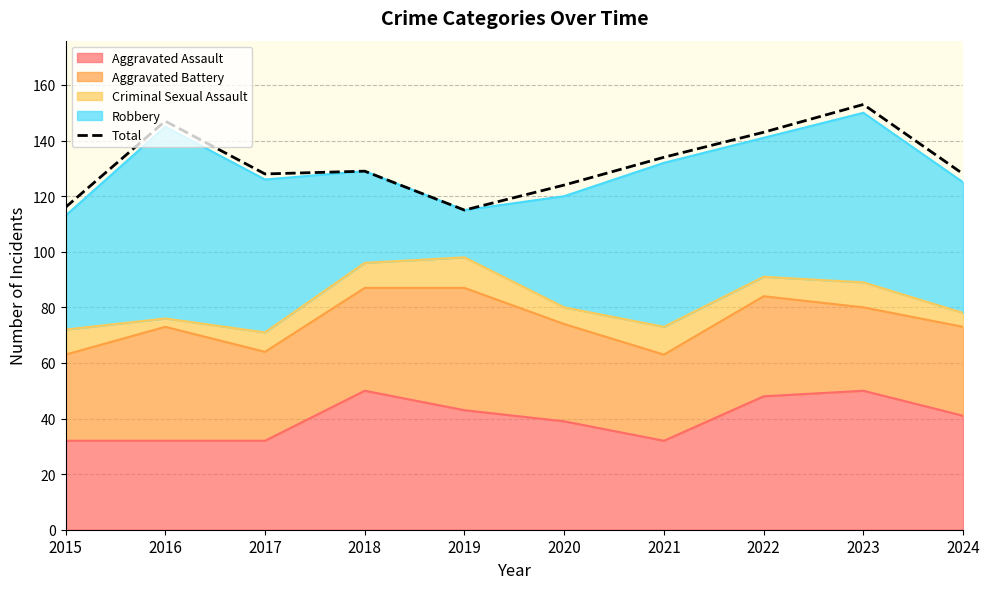

How many lines are shown in the chart?

1